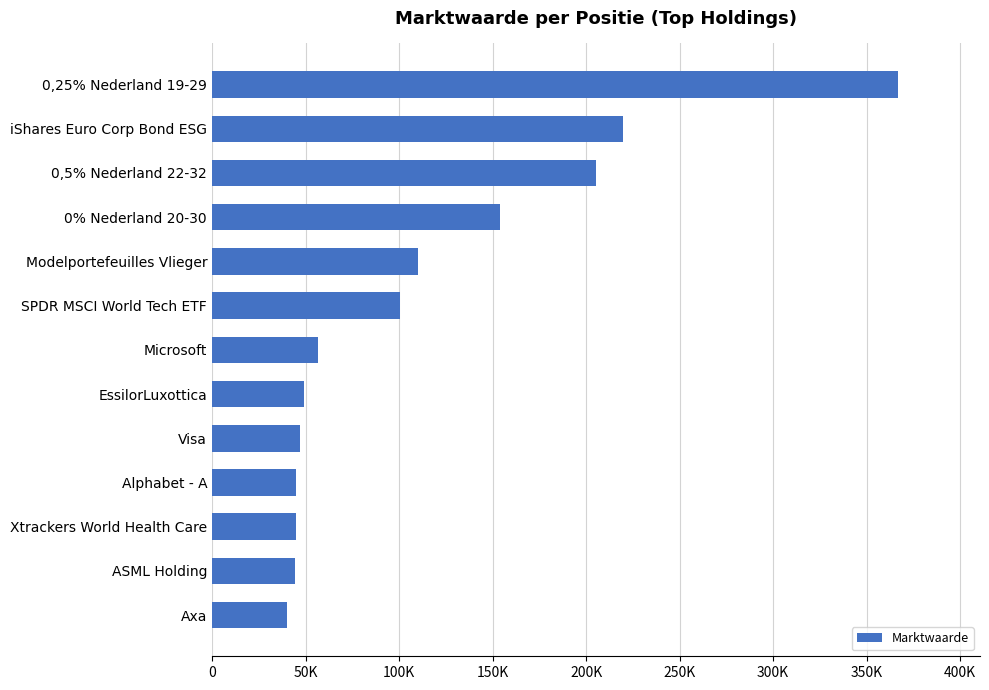

Are the bars horizontal?

Yes